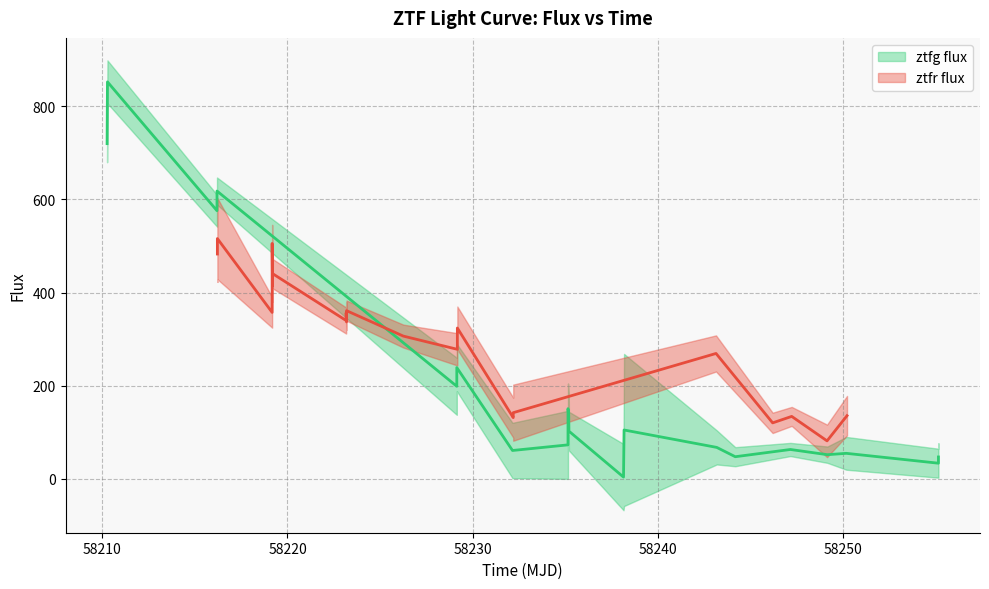

What is the smallest value displayed?

3.9